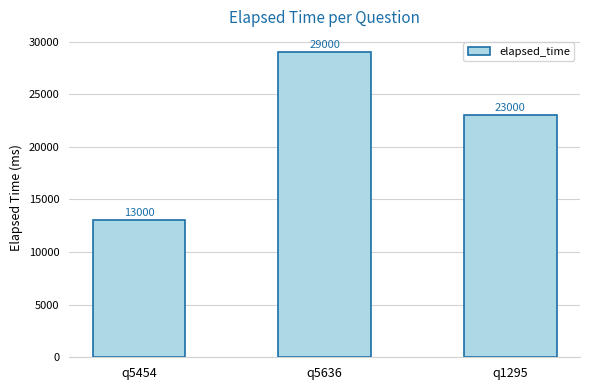

Reading left to right, what are all the values shown in this chart?

q5454=13000	q5636=29000	q1295=23000